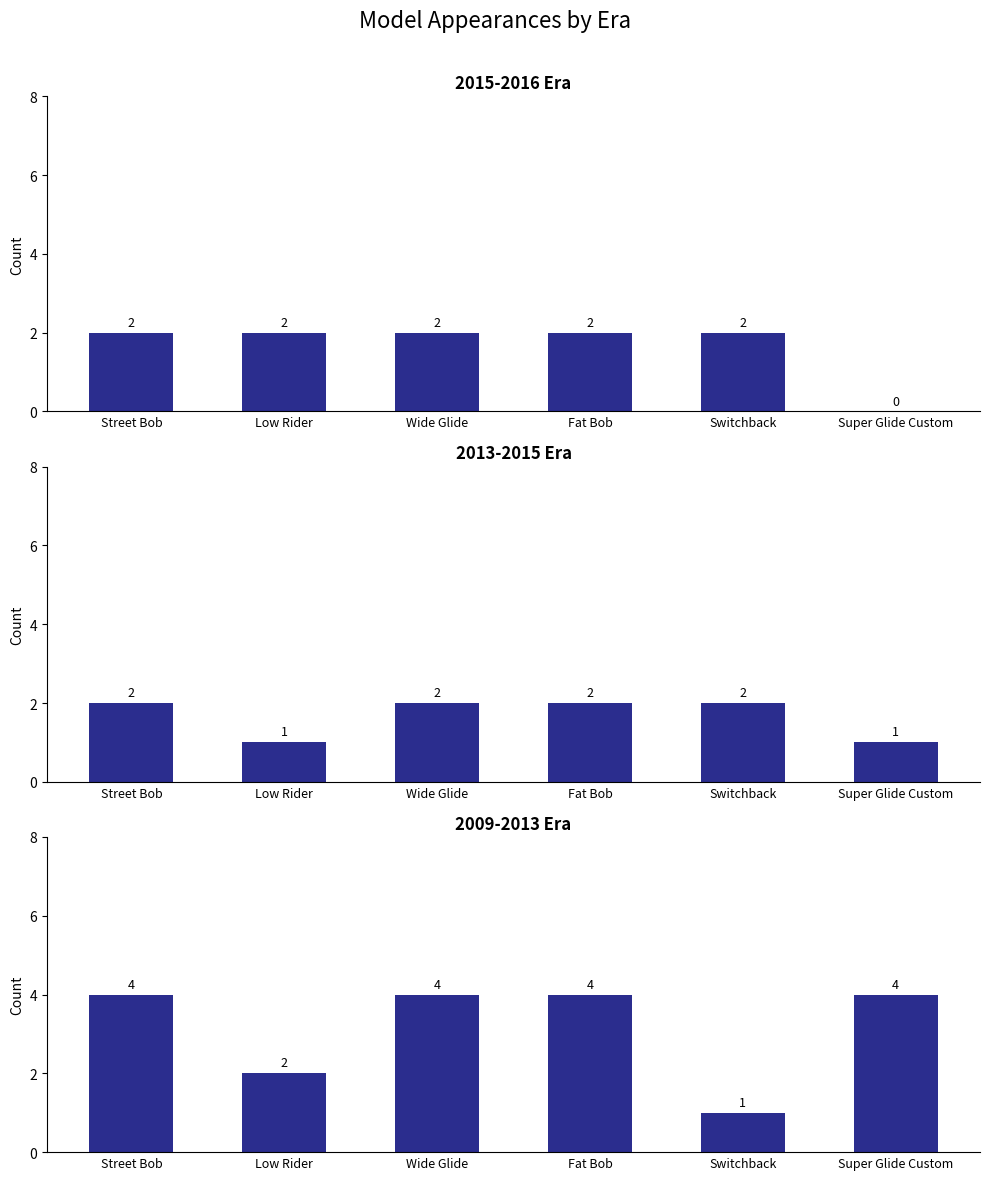

Reading left to right, what are all the values shown in this chart?

2015-2016 Era: 2	2	2	2	2	0
2013-2015 Era: 2	1	2	2	2	1
2009-2013 Era: 4	2	4	4	1	4